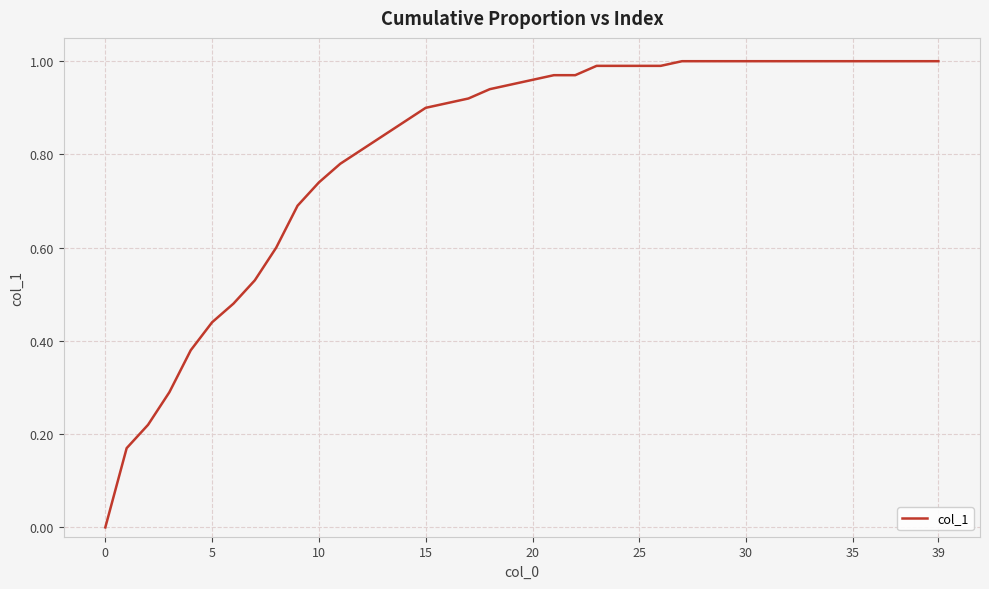

What is the difference between the second highest and second lowest values?

0.8